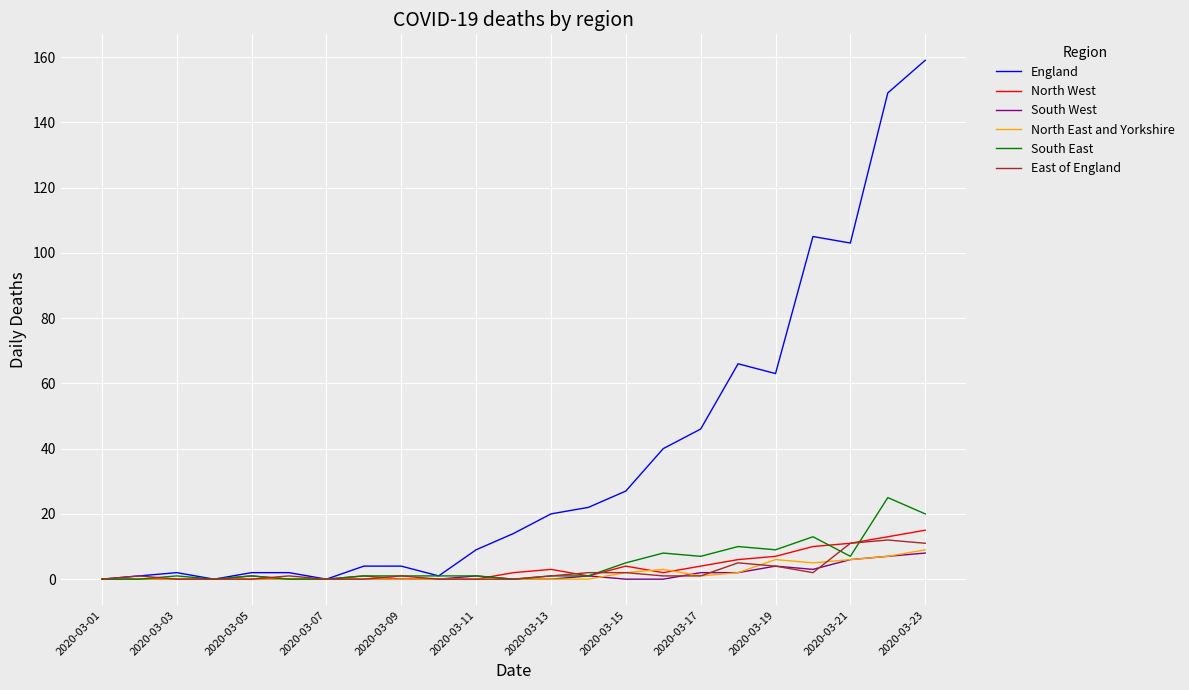

Which series has the largest range (max minus min)?

England